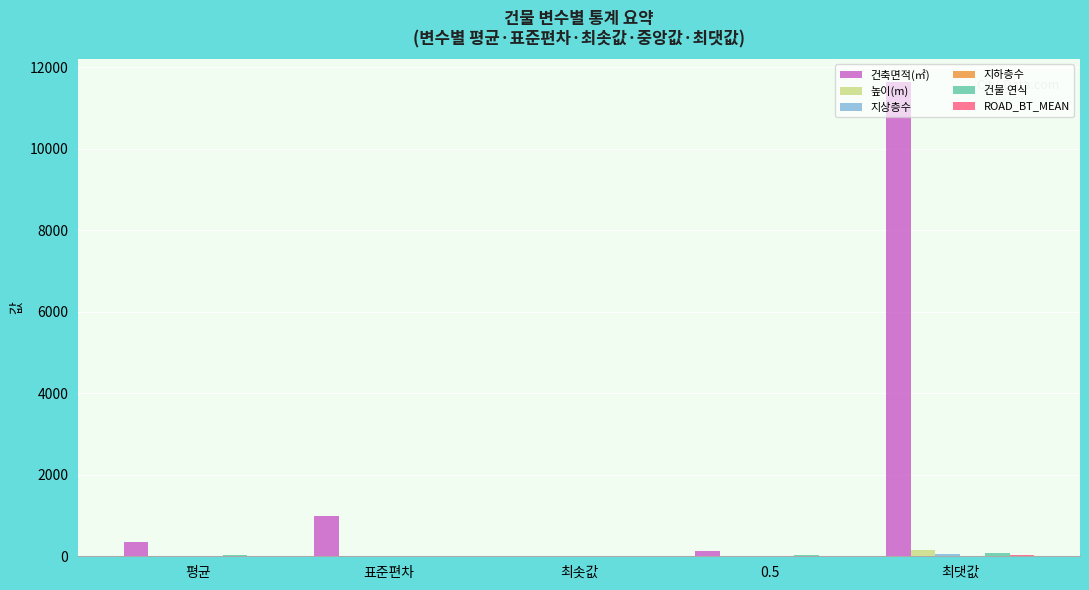

What is the sum of all 건축면적(㎡) values?

13085.8